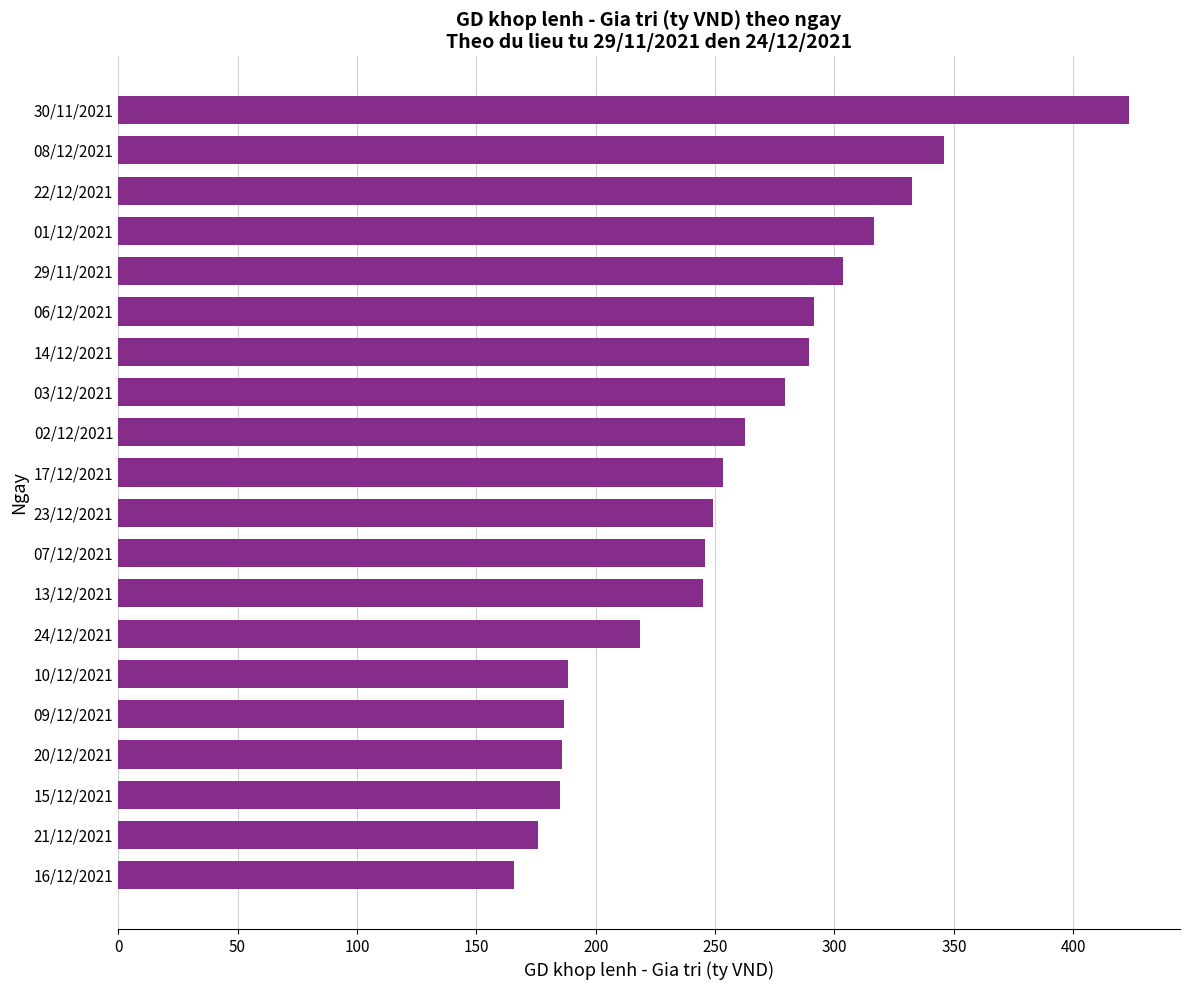

What is the approximate value at 01/12/2021?

316.8